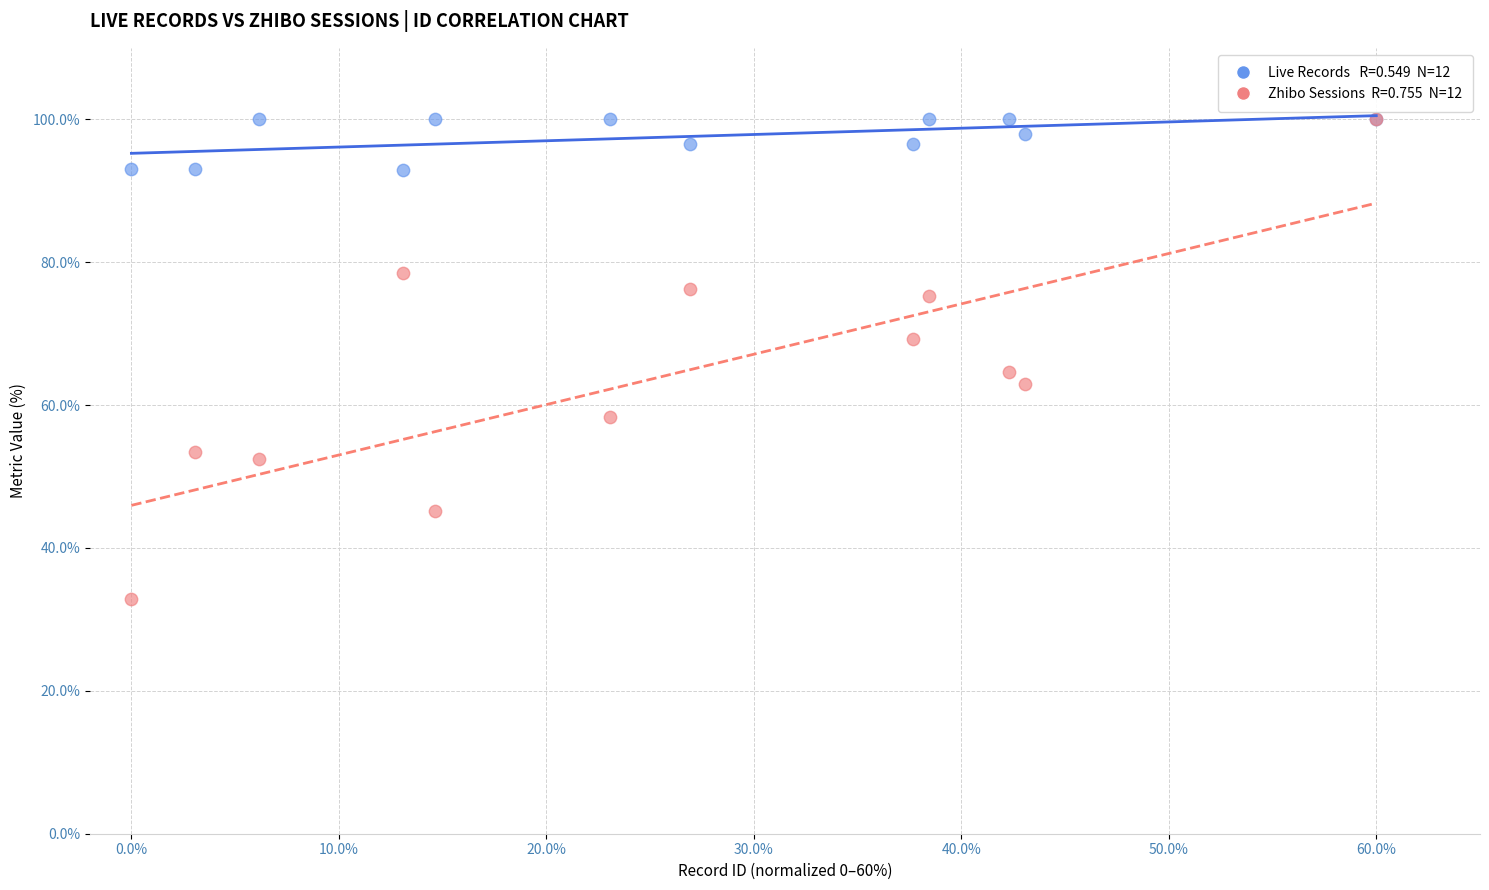

Across all series, what Y value is closest to 66?

64.6